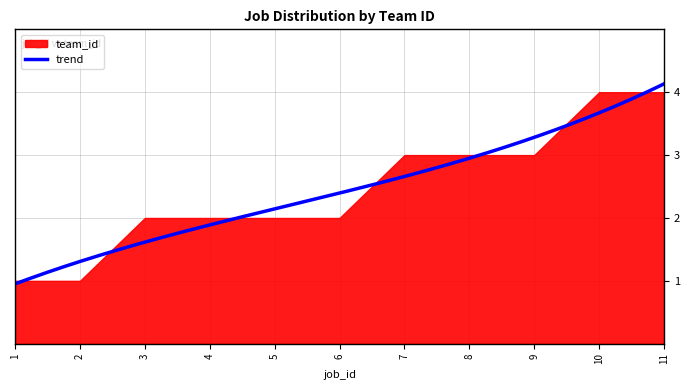

What is the difference between the second highest and minimum values?

3